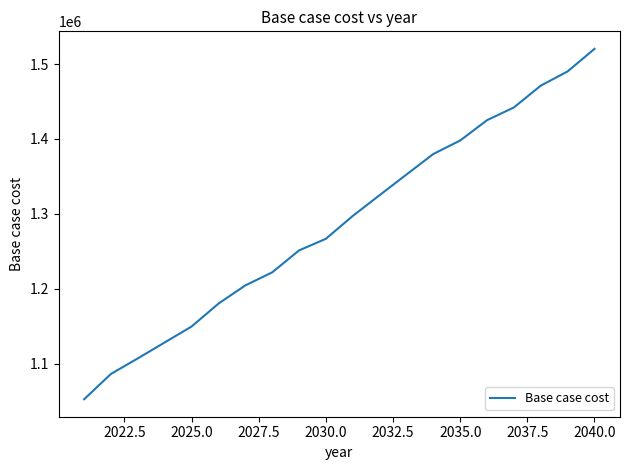

True or false: there are more than 1 points higher than both neighbors.

False